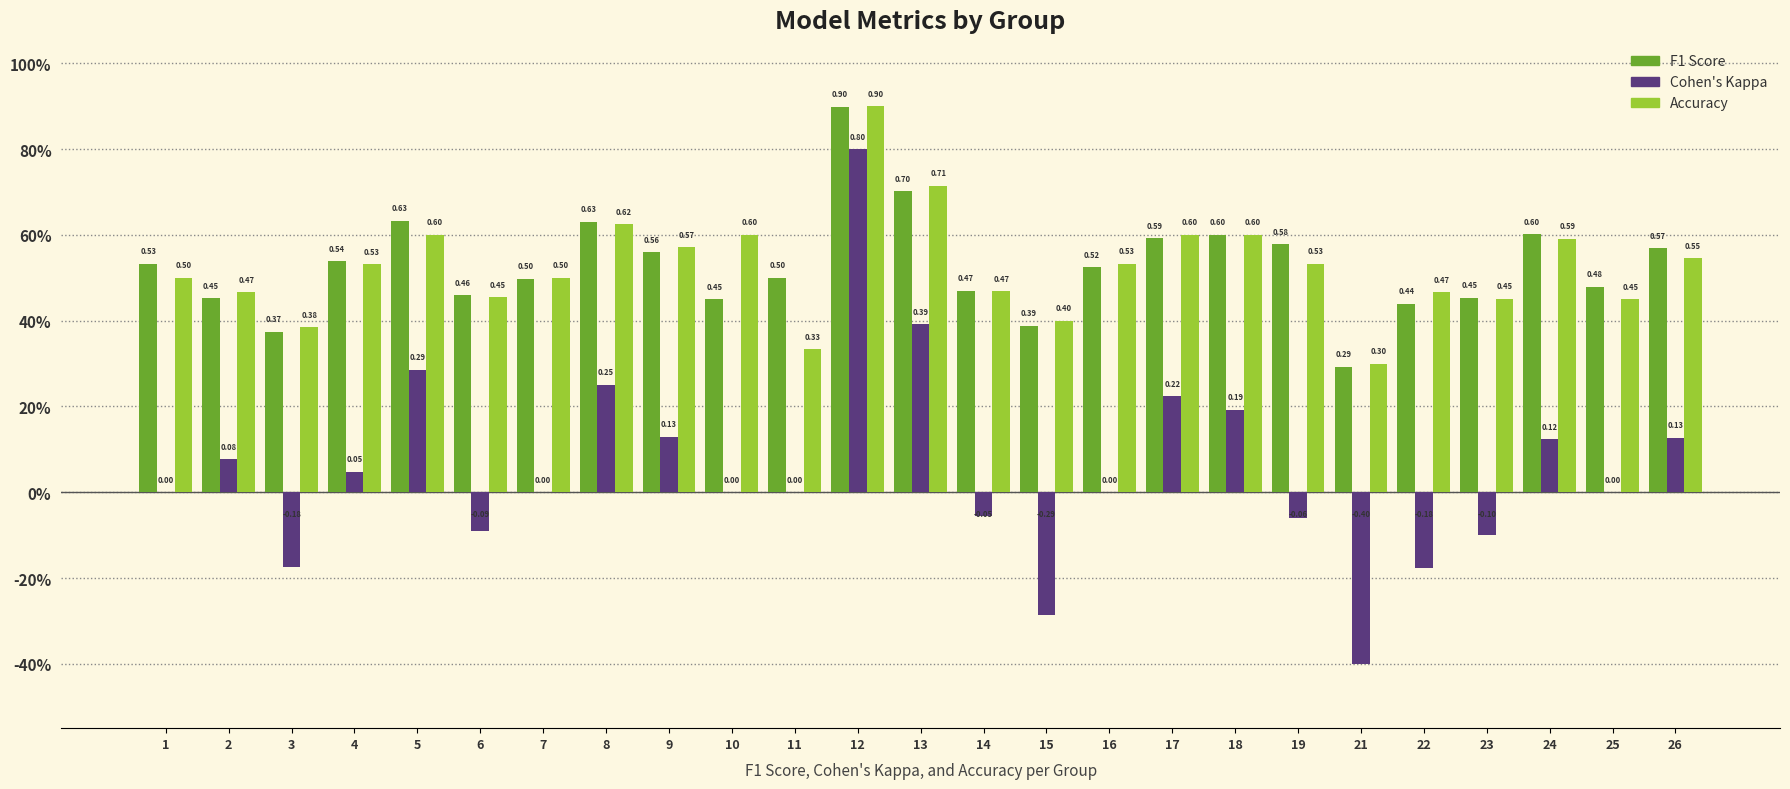

Reading right to left, transcribe all the data shown in this chart.

f1: 0.6	0.5	0.6	0.5	0.4	0.3	0.6	0.6	0.6	0.5	0.4	0.5	0.7	0.9	0.5	0.5	0.6	0.6	0.5	0.5	0.6	0.5	0.4	0.5	0.5
kappa: 0.1	0.0	0.1	-0.1	-0.2	-0.4	-0.1	0.2	0.2	0.0	-0.3	-0.1	0.4	0.8	0.0	0.0	0.1	0.2	0.0	-0.1	0.3	0.0	-0.2	0.1	0.0
accuracy: 0.5	0.5	0.6	0.5	0.5	0.3	0.5	0.6	0.6	0.5	0.4	0.5	0.7	0.9	0.3	0.6	0.6	0.6	0.5	0.5	0.6	0.5	0.4	0.5	0.5